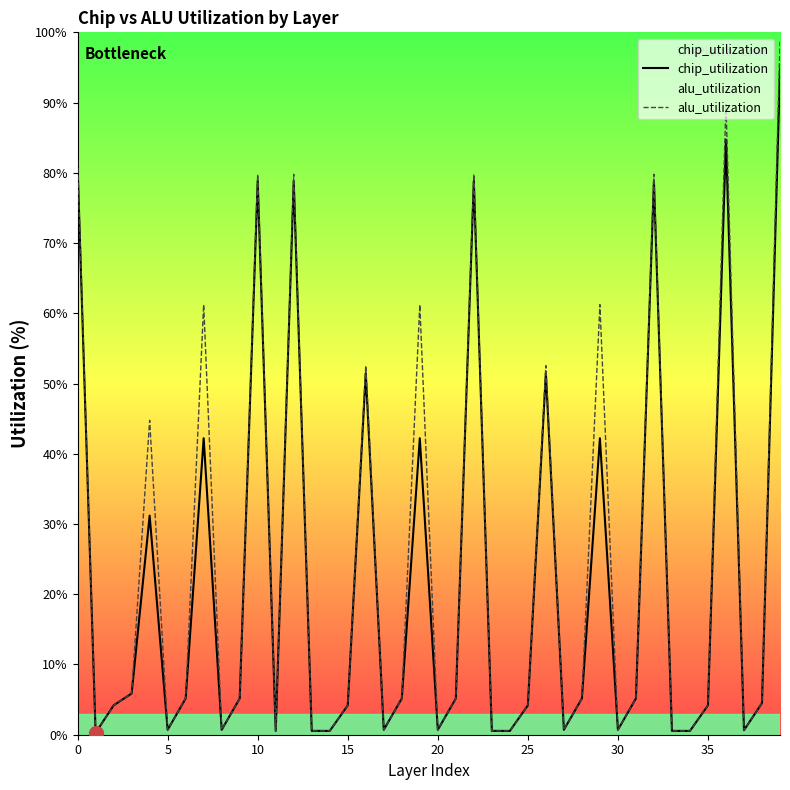

What is the difference between the highest and lowest values at 26?

1.1